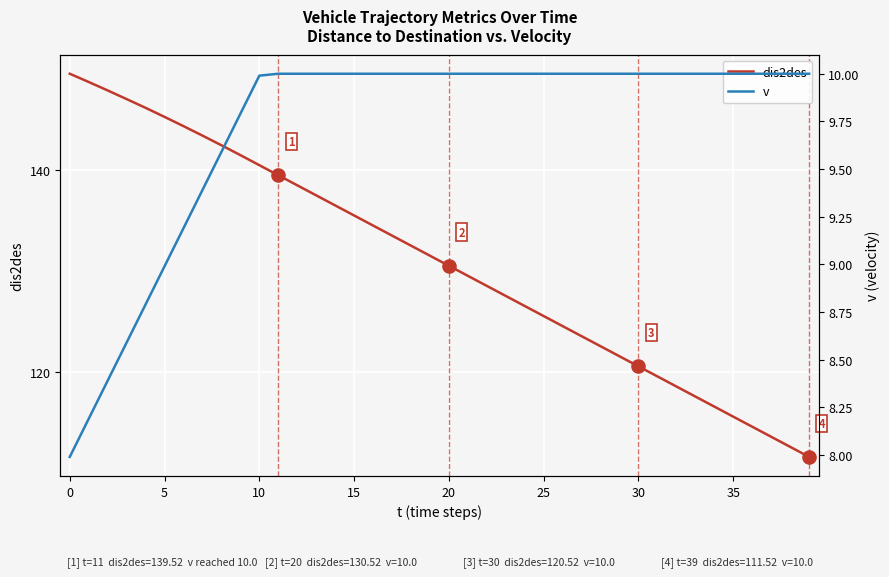

What are all the series names shown in the legend?

dis2des, v